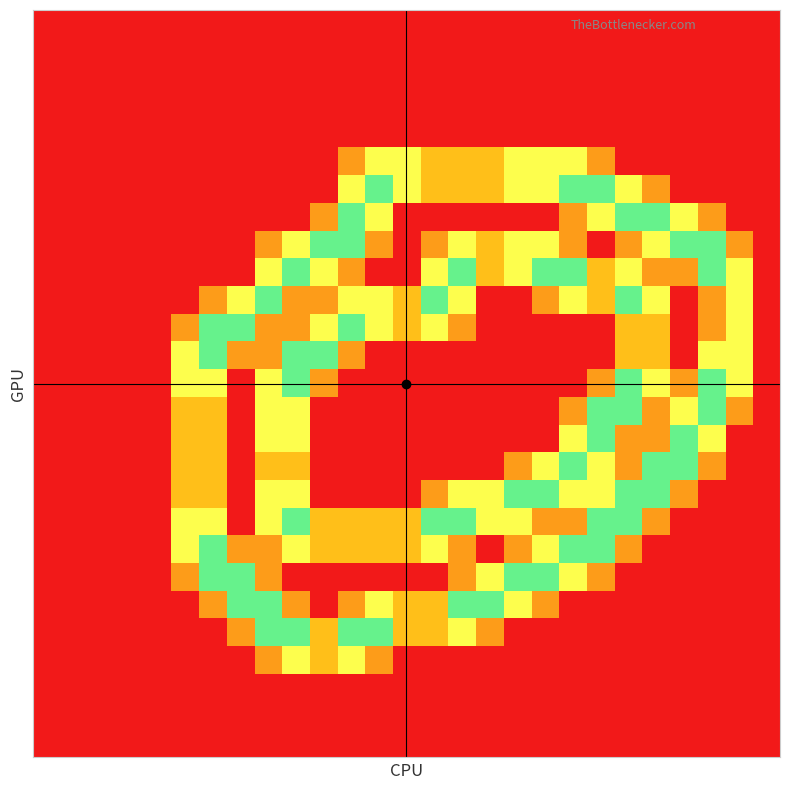

At how many categories does at least one series exceed 0?

21